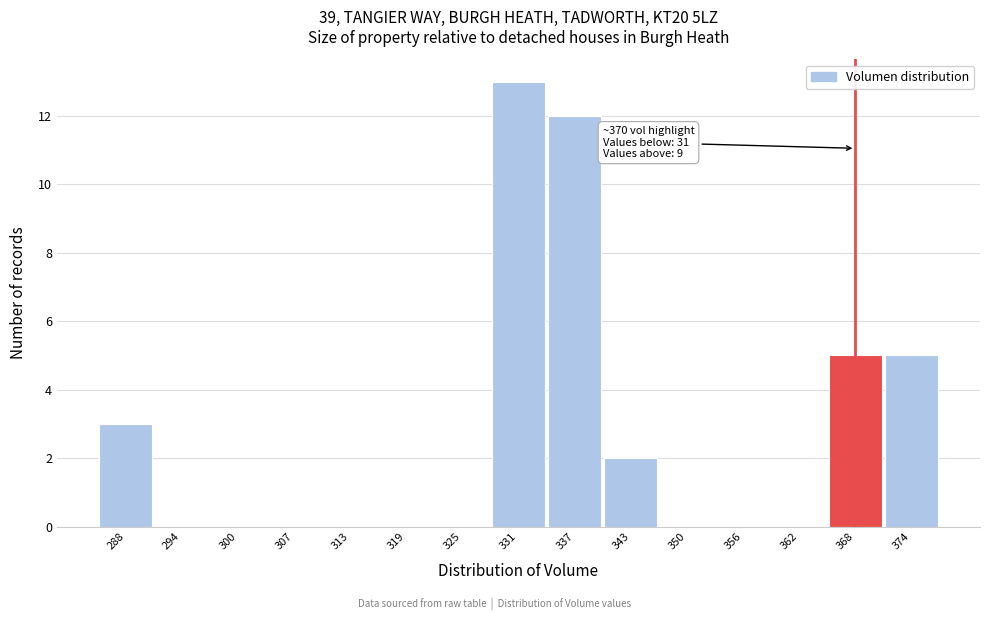

Reading left to right, transcribe all the data shown in this chart.

288=3	294=0	300=0	307=0	313=0	319=0	325=0	331=13	337=12	343=2	350=0	356=0	362=0	368=5	374=5